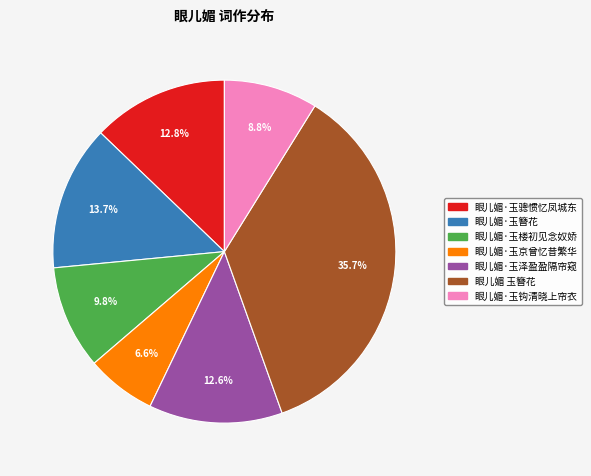

How many segments does this pie chart have?

7